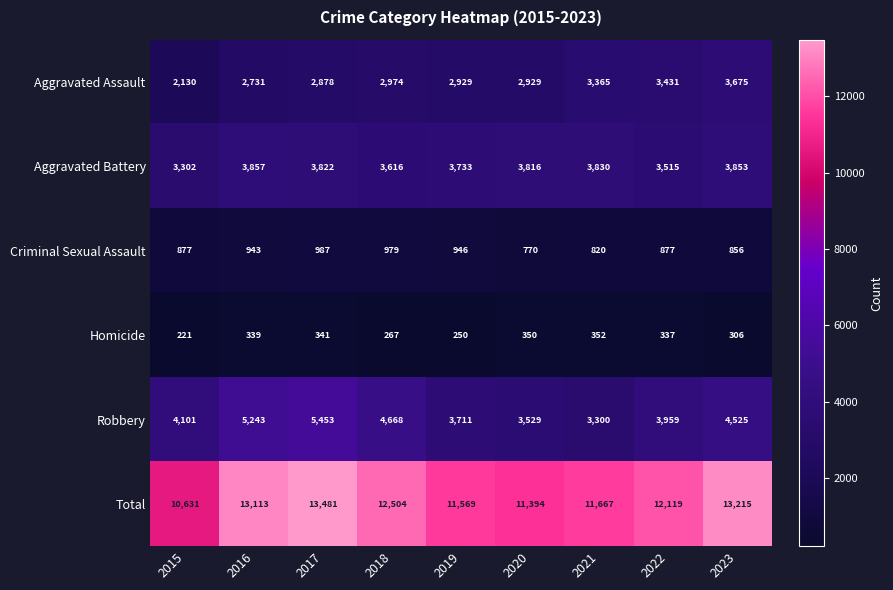

Which series has the largest range (max minus min)?

Total